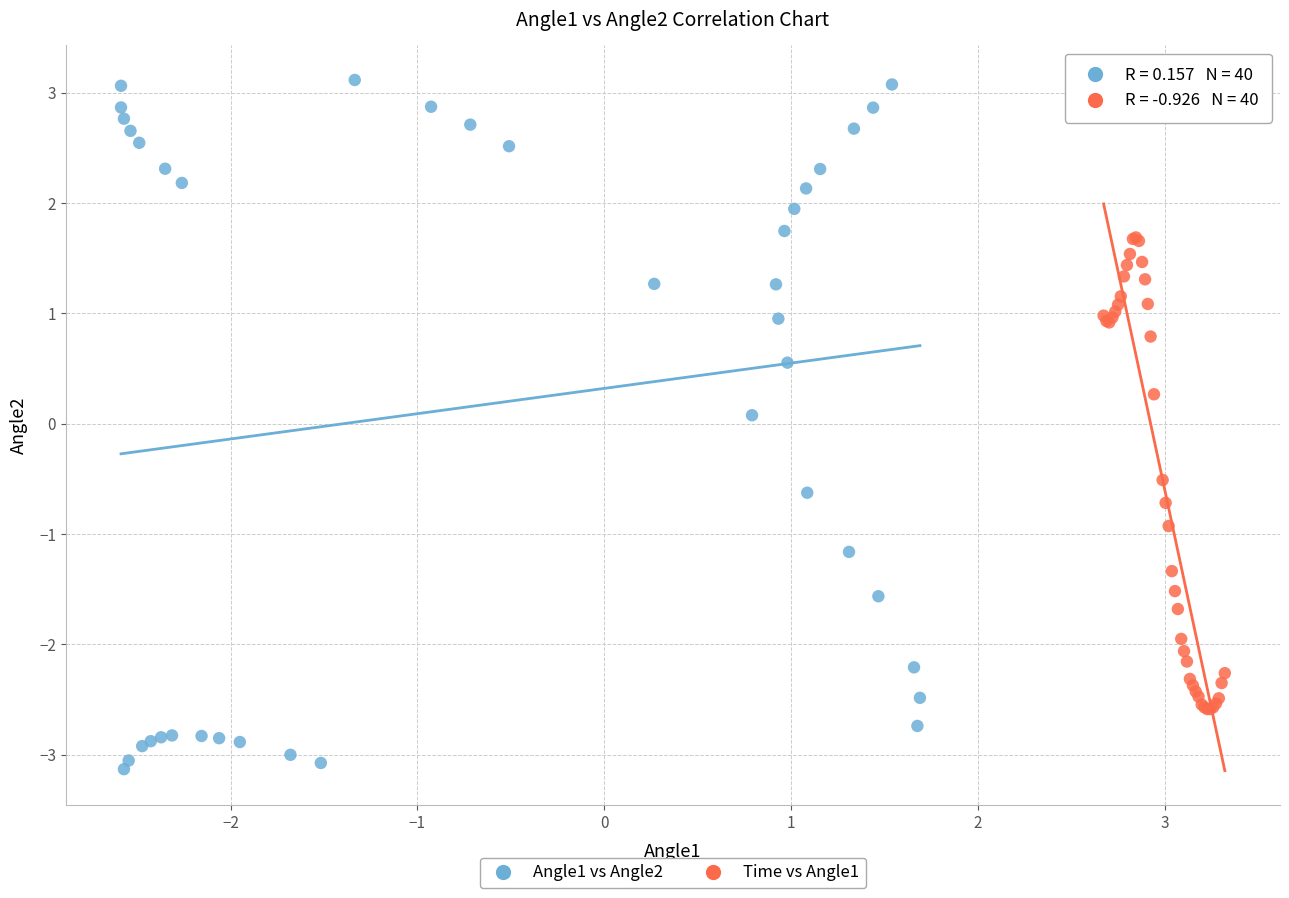

Which series reaches the minimum Y coordinate?

Angle1 vs Angle2